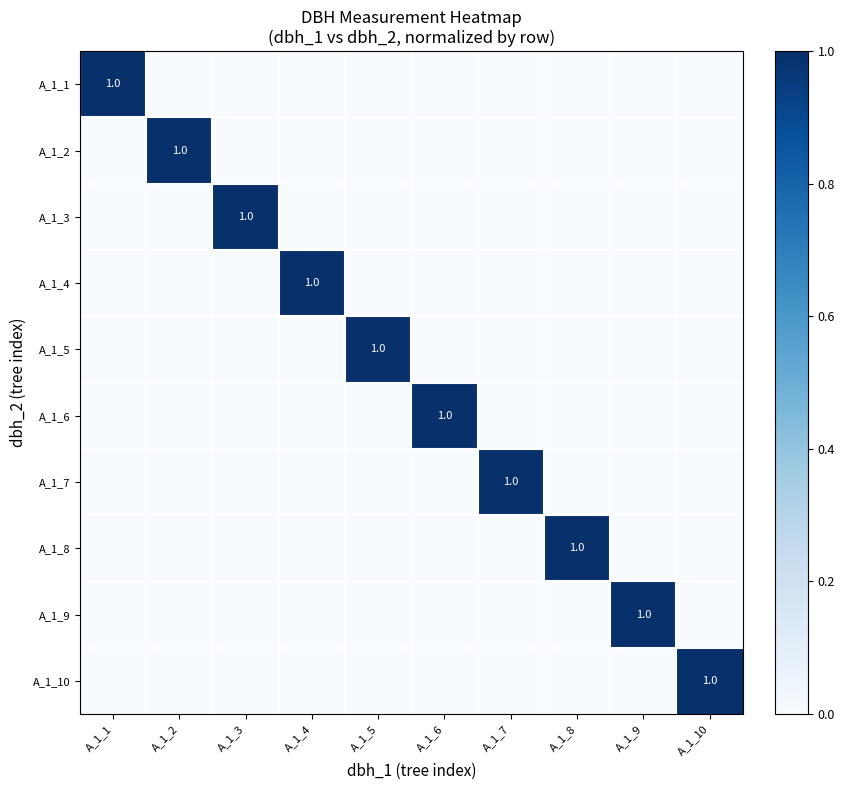

How many distinct data groups are displayed?

10